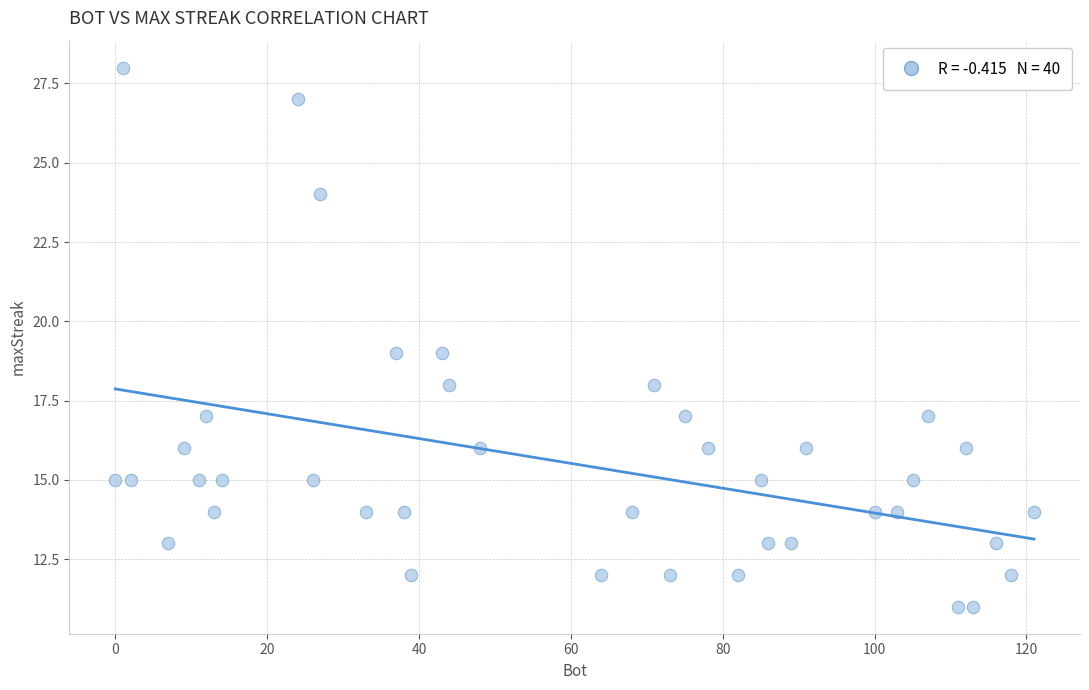

What is the range of Y values (max minus min)?

17